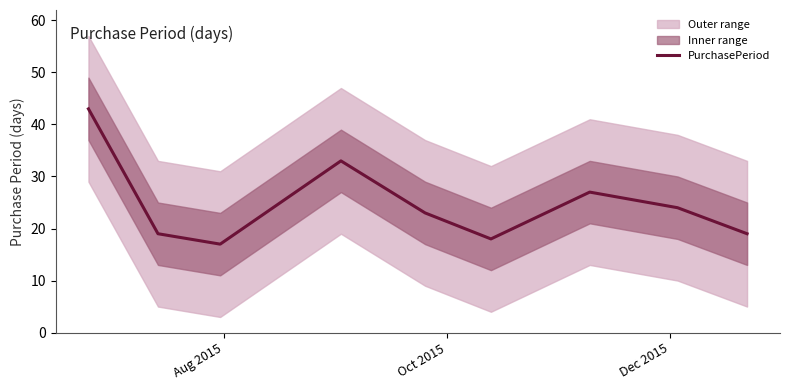

What is the maximum value for PurchasePeriod?

43